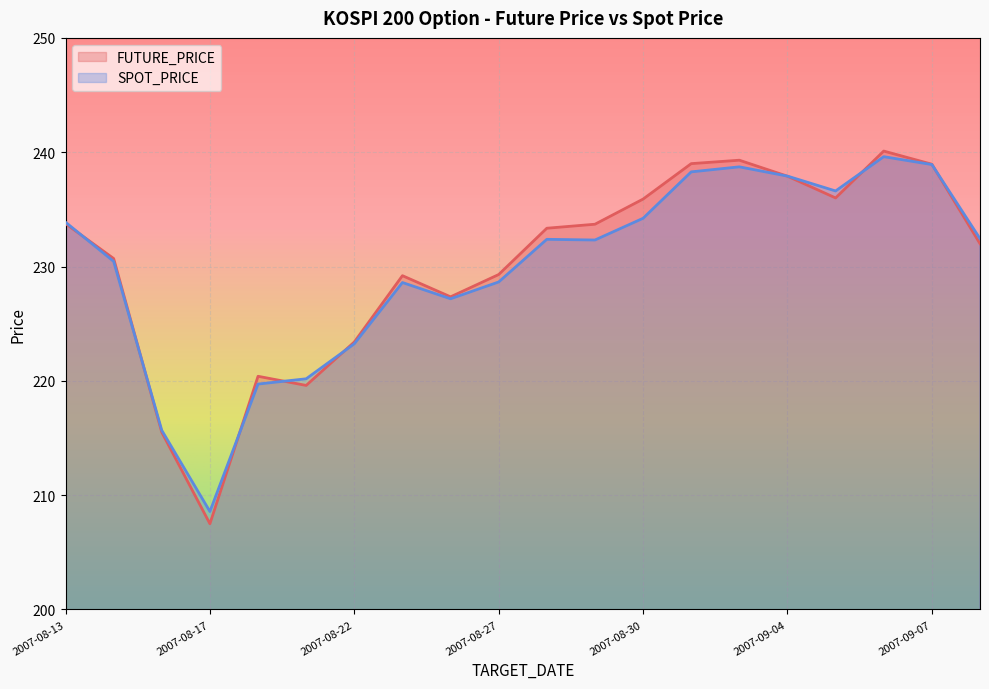

Which series has the largest total across all categories?

FUTURE_PRICE